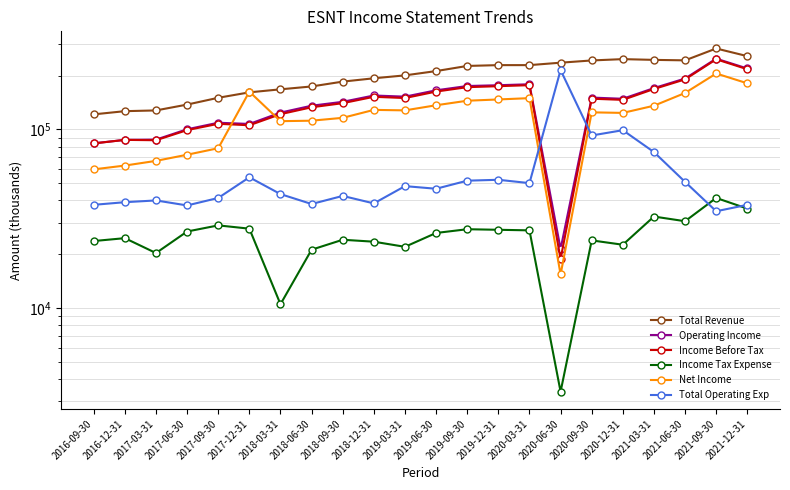

How many intersections are there between Total Operating Exp and Net Income?

2